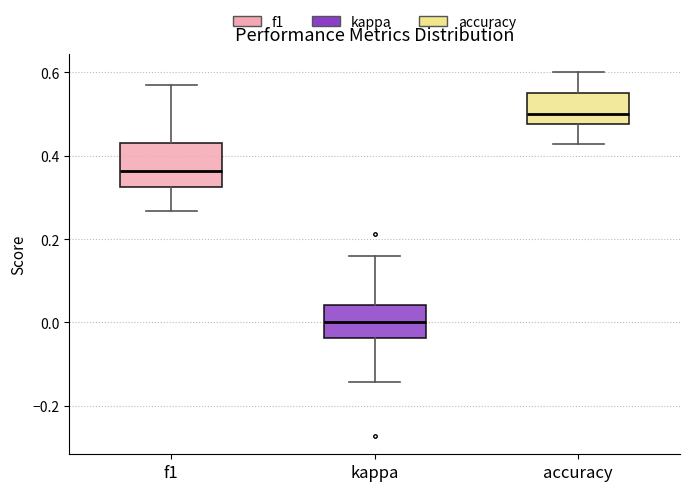

Reading left to right, transcribe this box plot: for each box, give where its median line is, the range the box spans, and where its two whiskers end, as read against the y-axis. The values are not printed on the chart, so give them approximately, as read against the axis.

f1: median 0.36, box 0.32 to 0.42, whiskers 0.26 to 0.56
kappa: median 0.00, box -0.04 to 0.04, whiskers -0.14 to 0.16
accuracy: median 0.50, box 0.48 to 0.56, whiskers 0.42 to 0.60